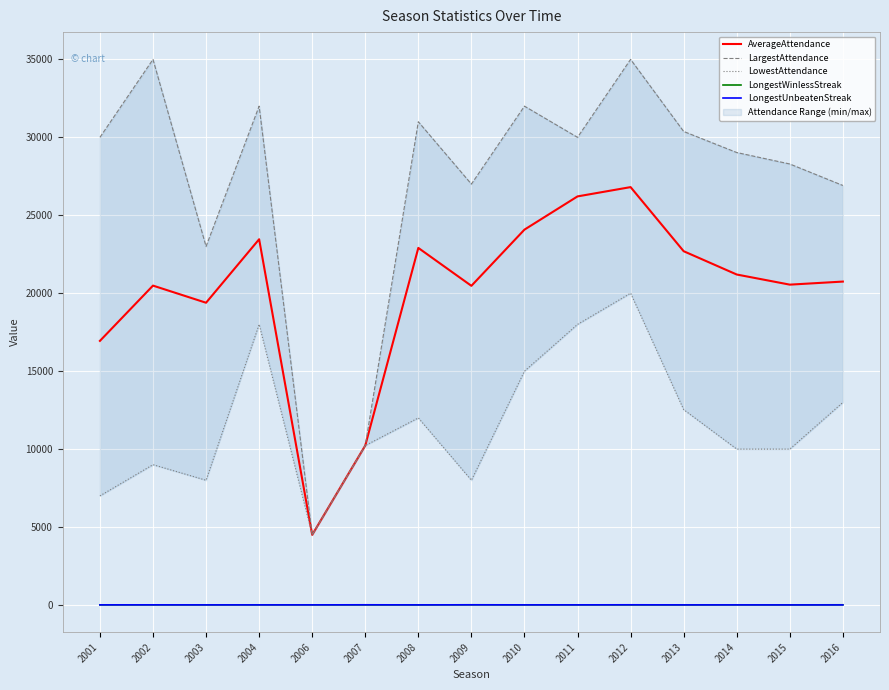

True or false: LargestAttendance has a value of 10228 at 2007.

True